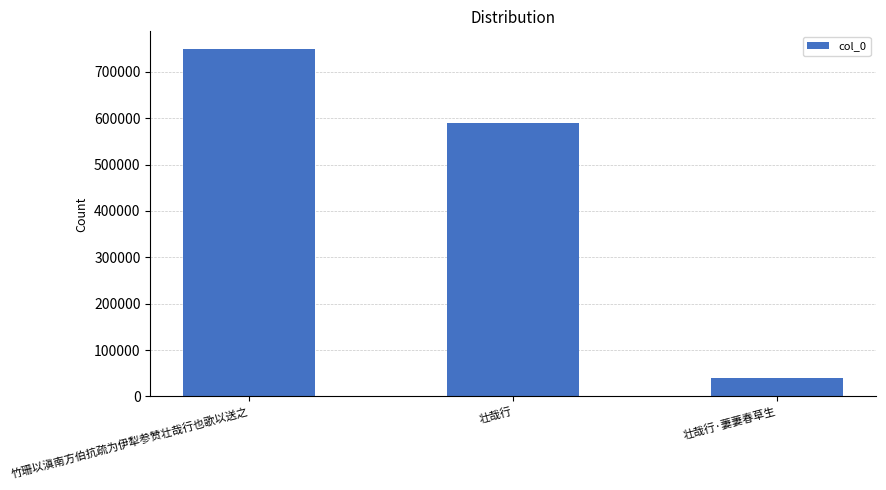

Approximately how many times larger is the value at 竹珊以滇南方伯抗疏为伊犁参赞壮哉行也歌以送之 compared to 壮哉行·萋萋春草生?

19.0